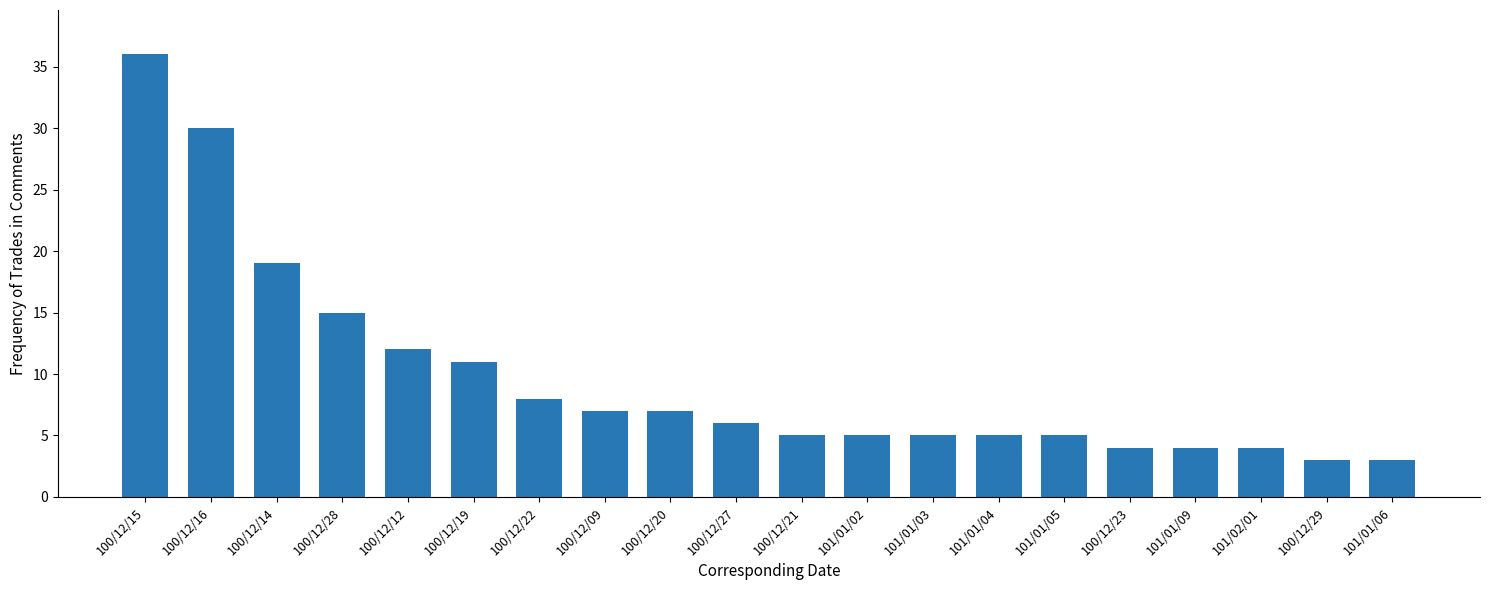

What is the maximum value shown in the chart?

36